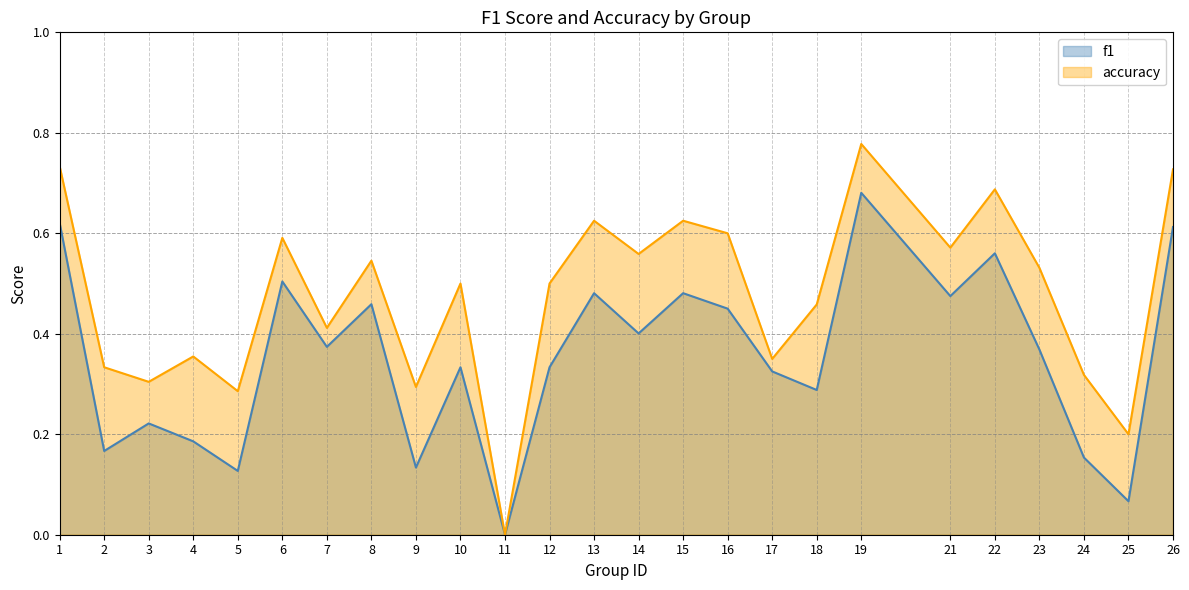

List the series in order of their overall mean, lowest first.

f1, accuracy